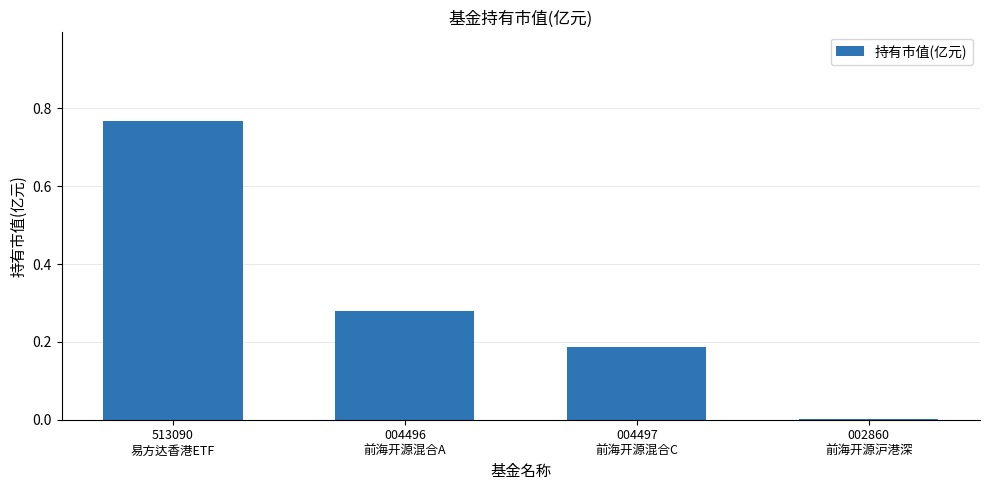

What is the sum of all values?

1.2